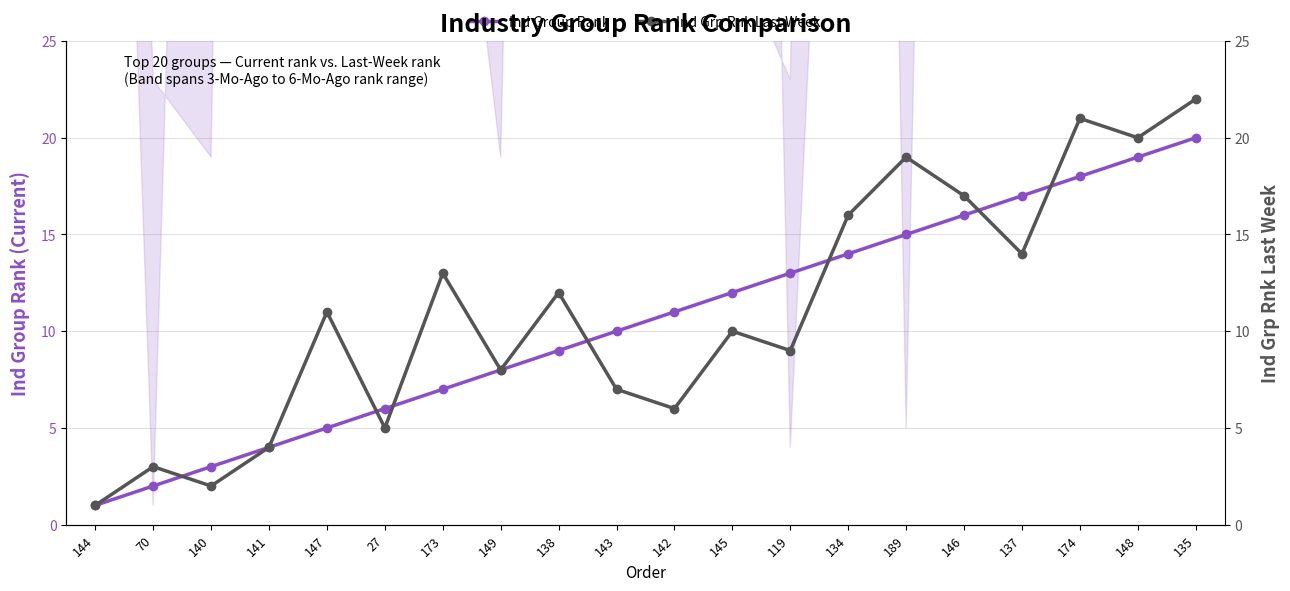

At which label is Ind Group Rank closest to 10?

143